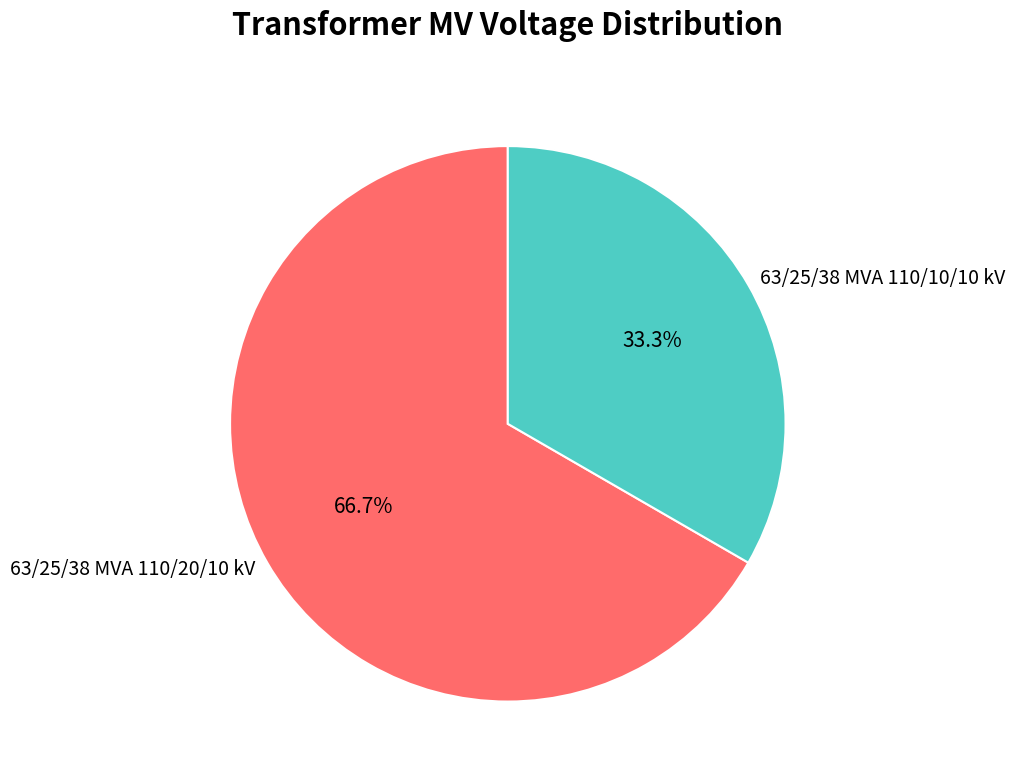

Which category has the biggest portion of the pie?

63/25/38 MVA 110/20/10 kV